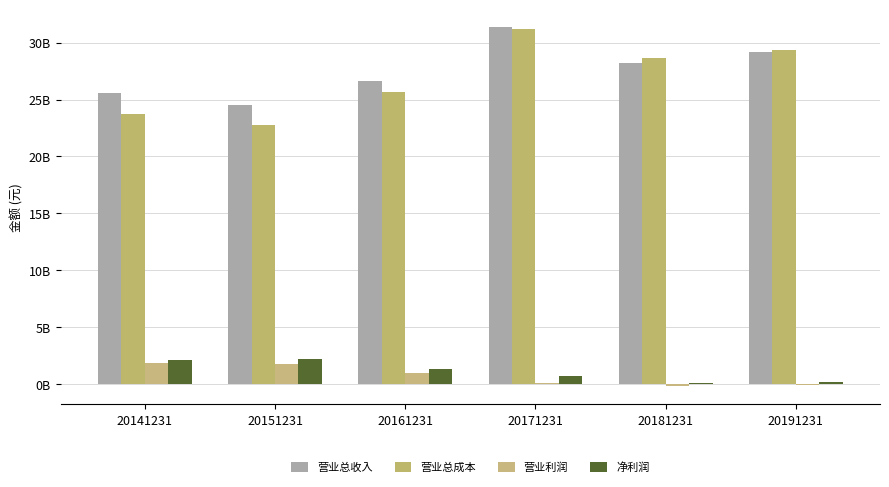

At which label does 营业总收入 first exceed 28249339672?

20171231